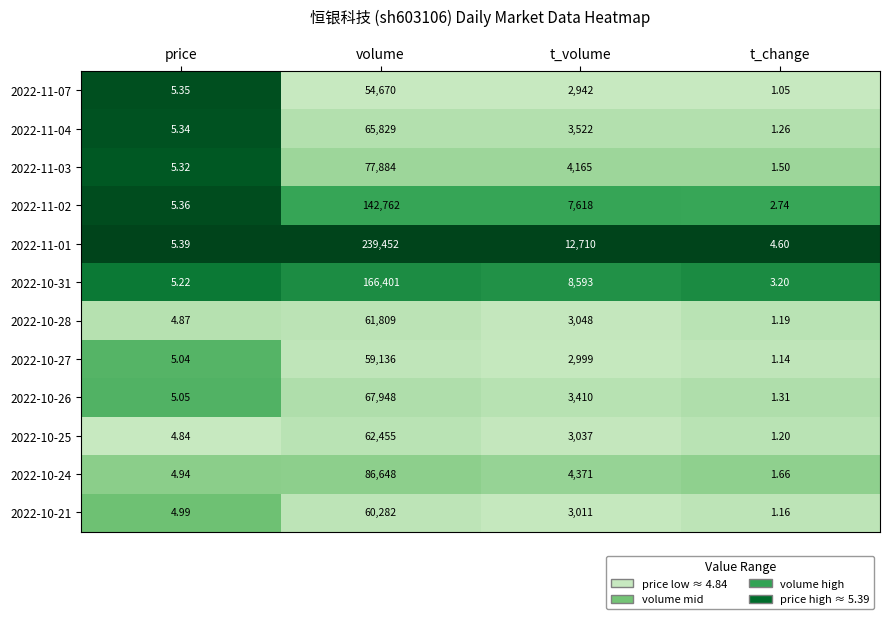

What is the total value across all series at volume?

1145276.0